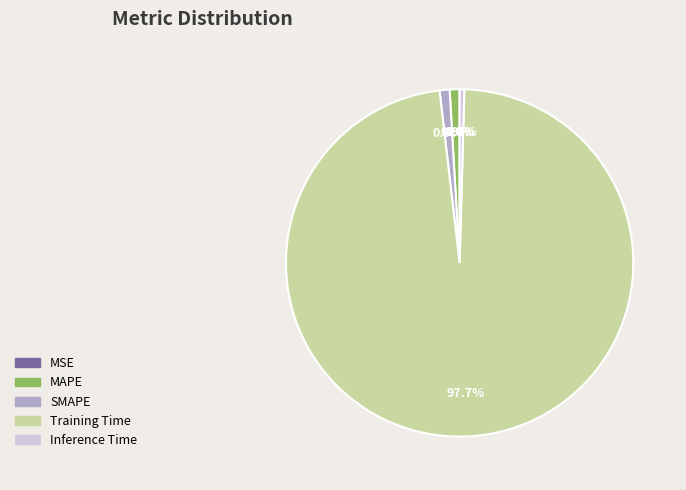

What portion of the pie excludes SMAPE?

99.1%